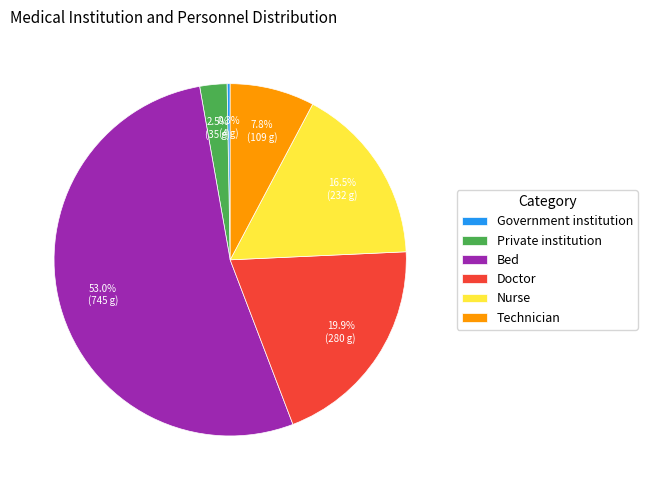

Is the sum of Private institution and Government institution greater than half?

No